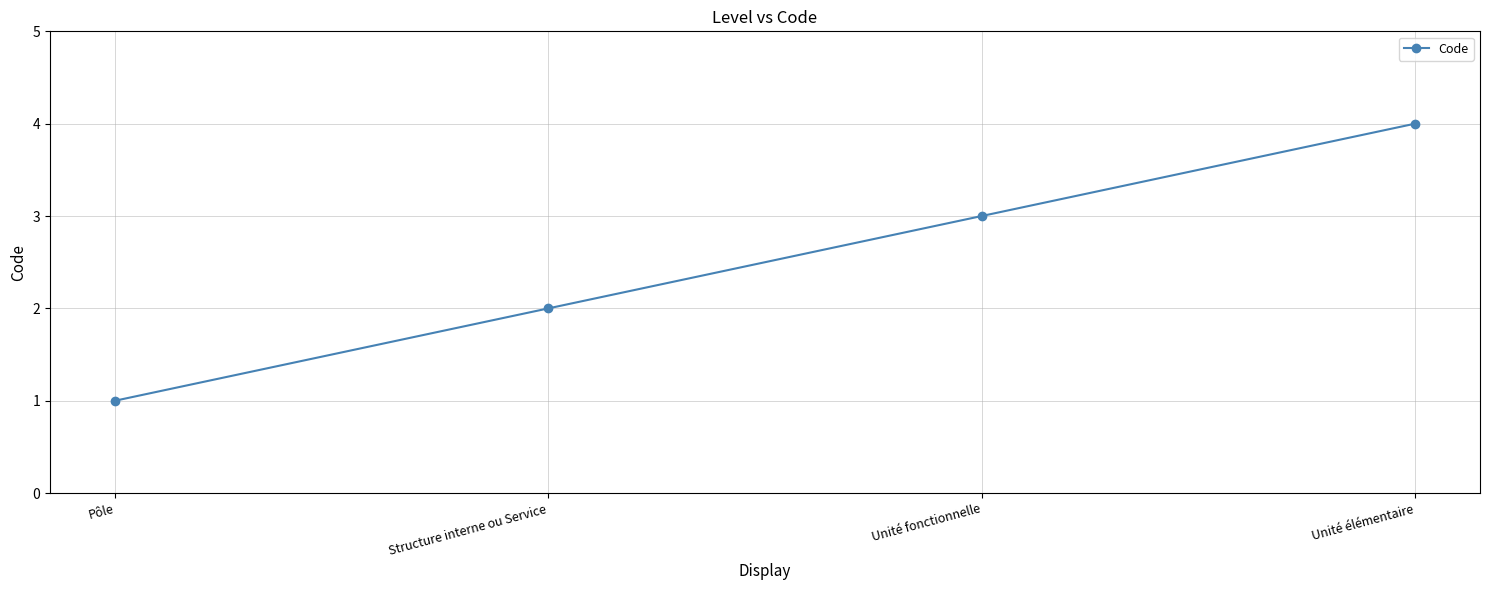

Reading left to right, extract all data points from this chart.

1	2	3	4